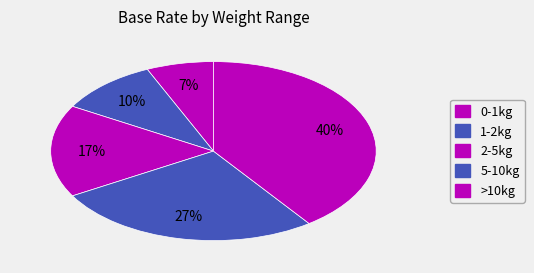

To the nearest percent, what portion does 0-1kg represent?

7%